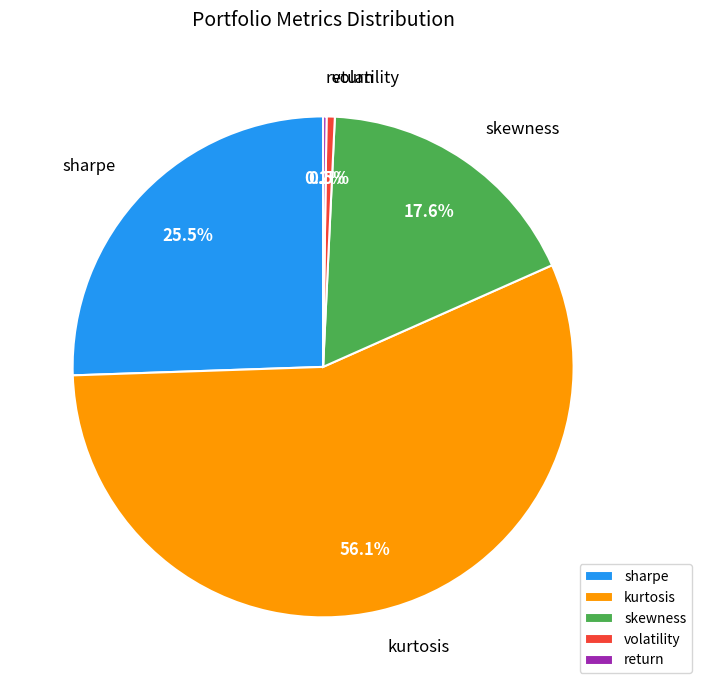

What is the largest slice in the pie chart?

kurtosis